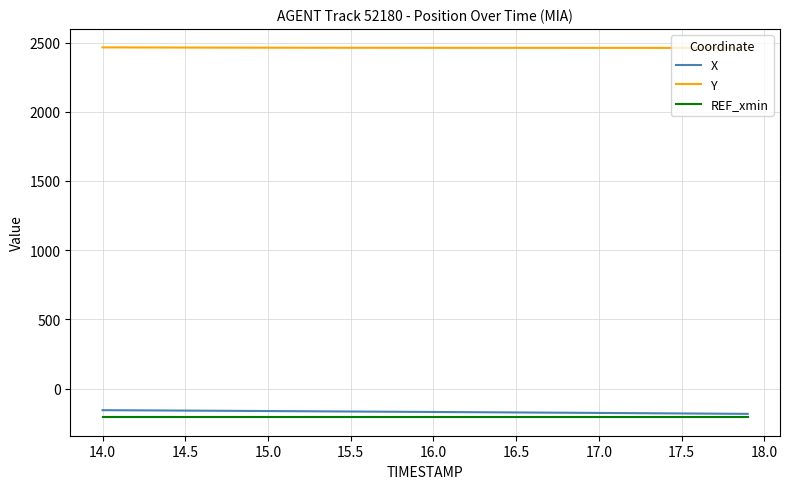

Which series has the largest total across all categories?

Y